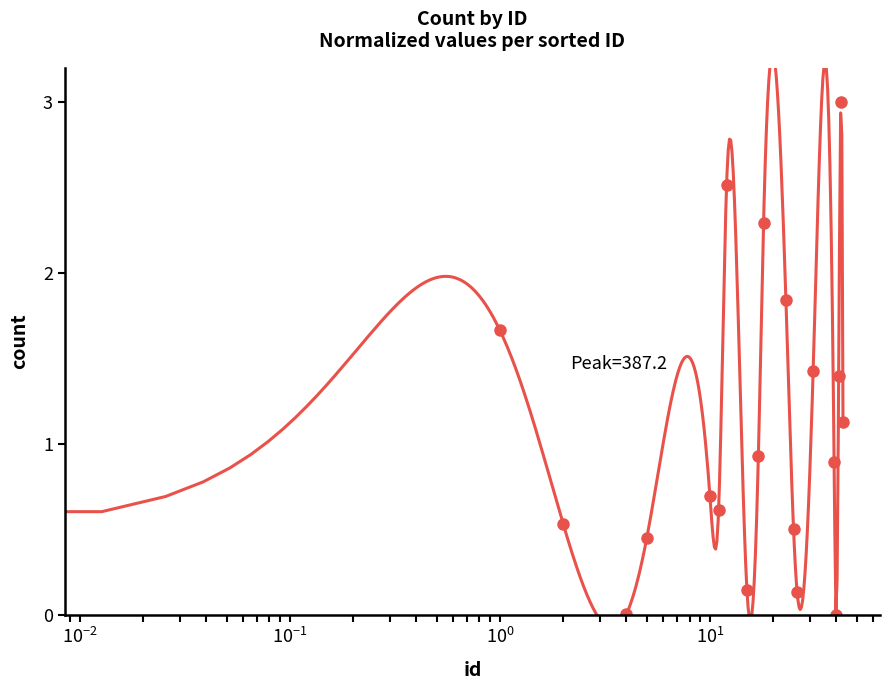

Reading left to right, what are all the values shown in this chart?

0.5	1.7	0.5	0.0	0.4	0.7	0.6	2.5	0.1	0.9	2.3	1.8	0.5	0.1	1.4	0.9	0.0	1.4	3.0	1.1